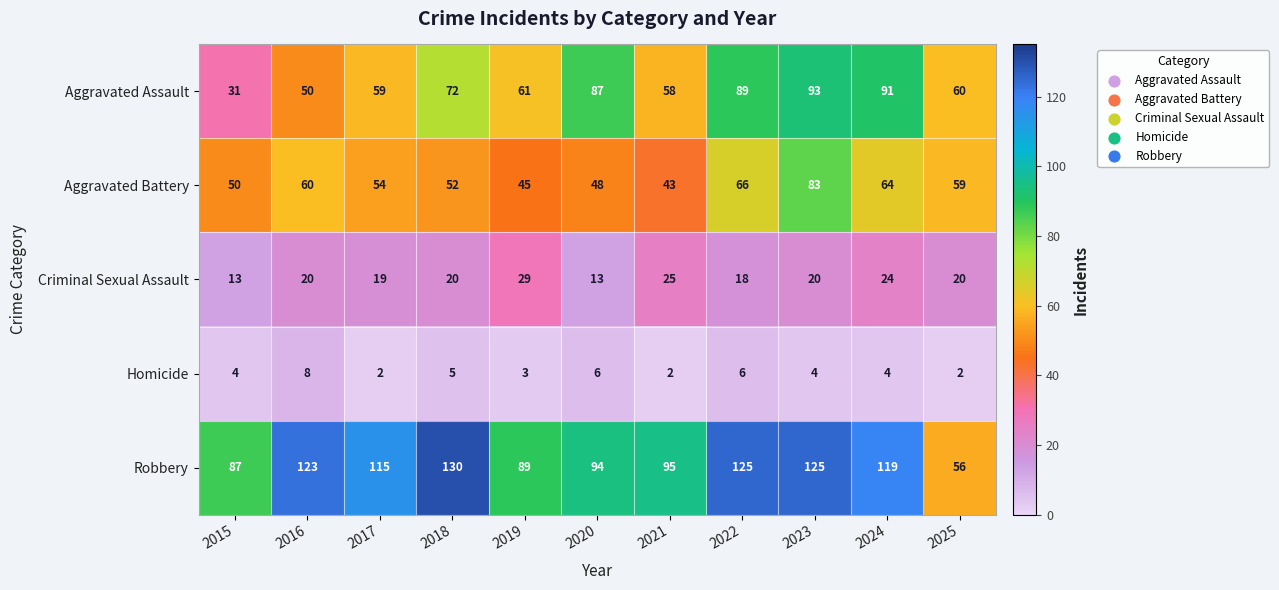

Which series has the largest total across all categories?

Robbery